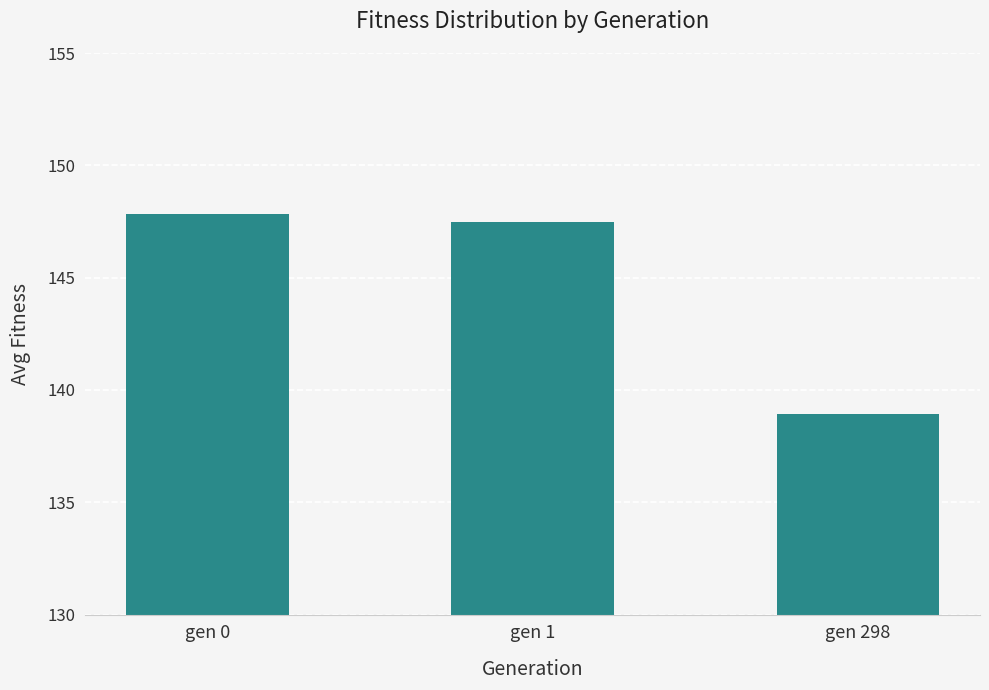

What is the minimum value shown in the chart?

139.0